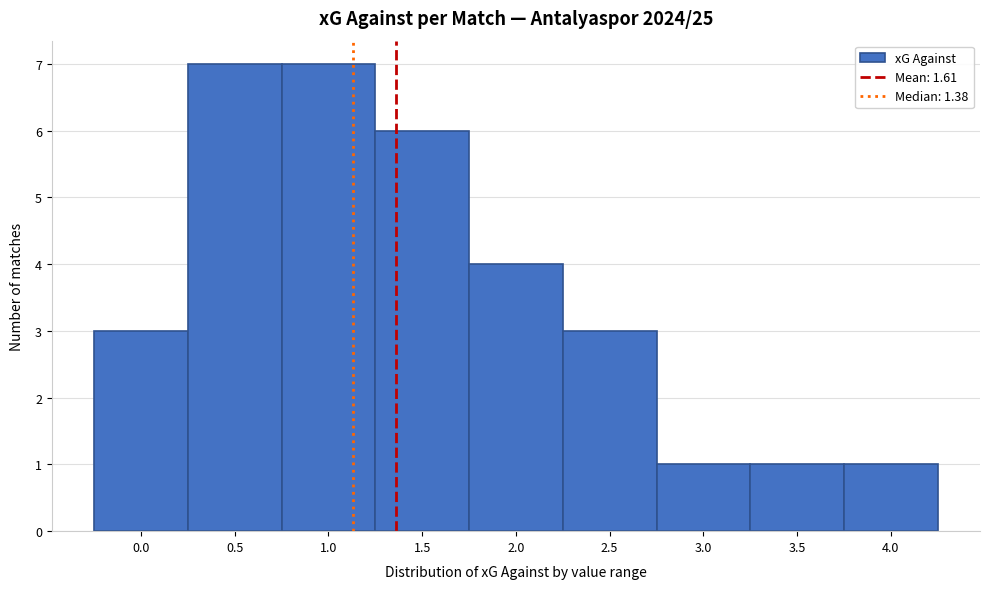

Reading right to left, extract all data points from this chart.

1	1	1	3	4	6	7	7	3